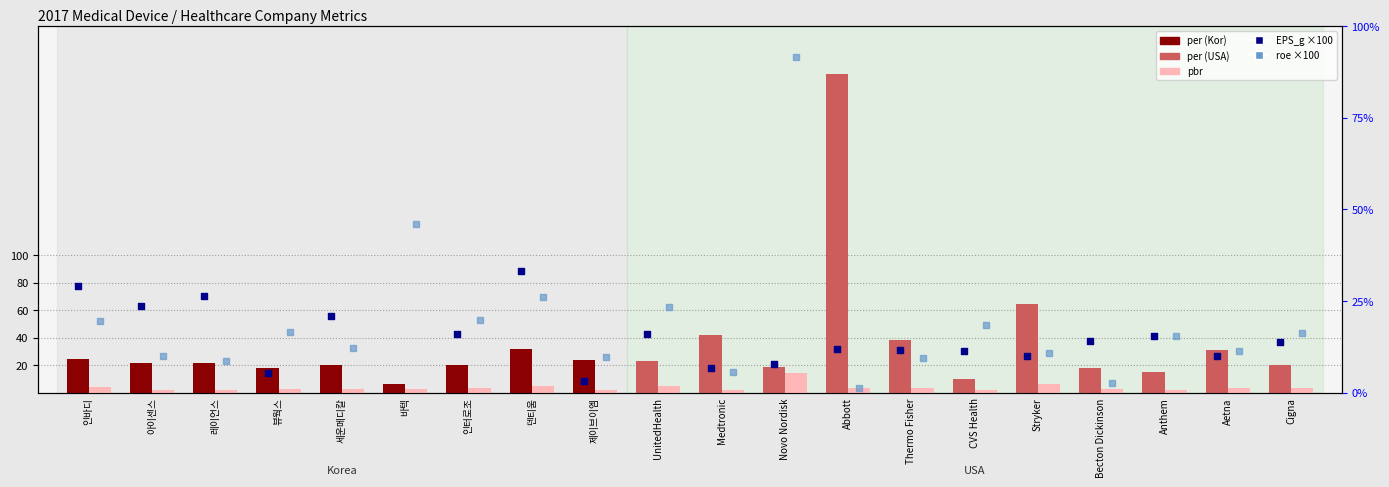

Which series contains the highest Y value?

per